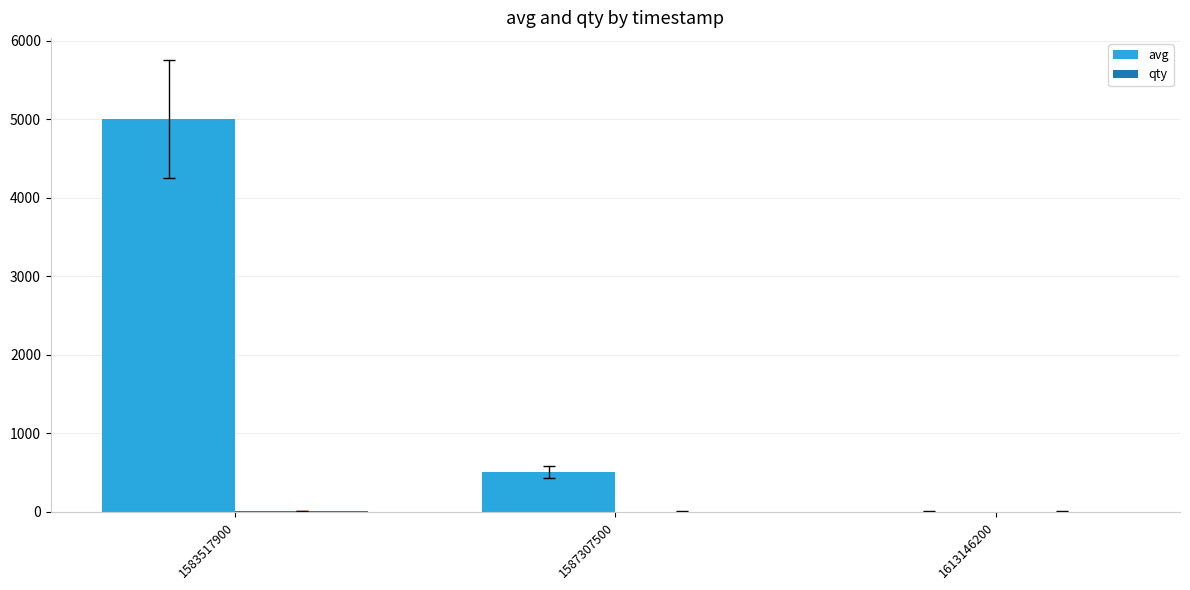

What is the sum of all avg values?

5501